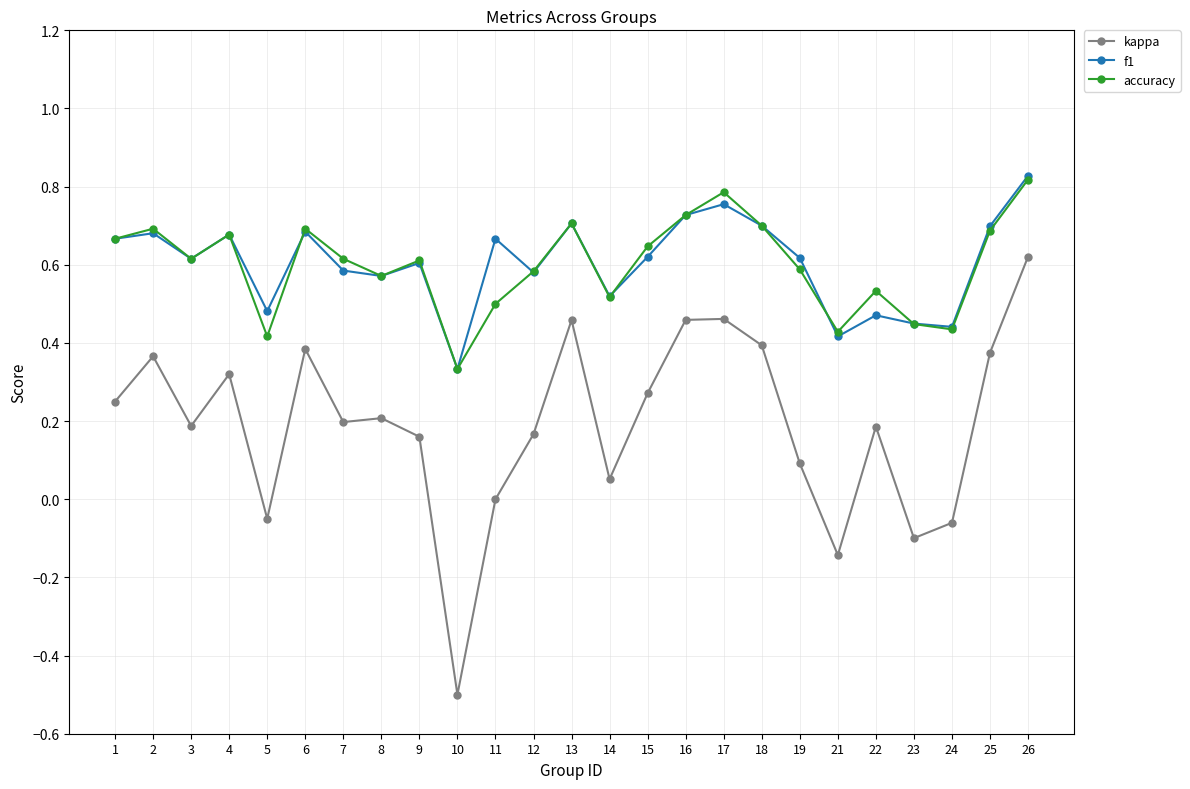

True or false: f1 and kappa intersect in this chart.

False